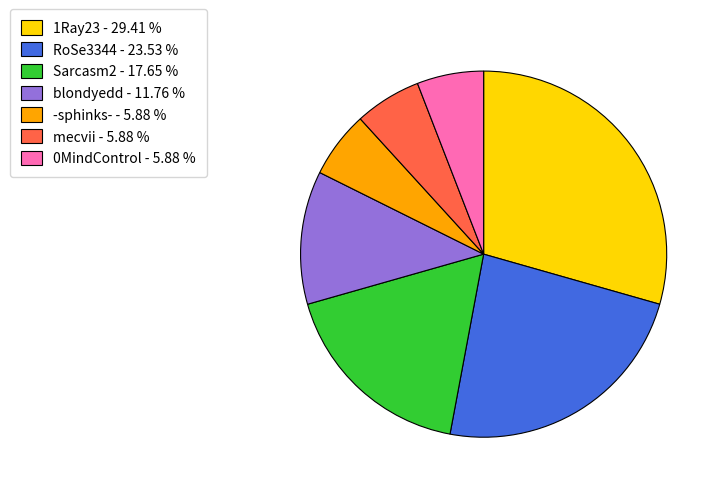

Between Sarcasm2 and mecvii, which is larger?

Sarcasm2